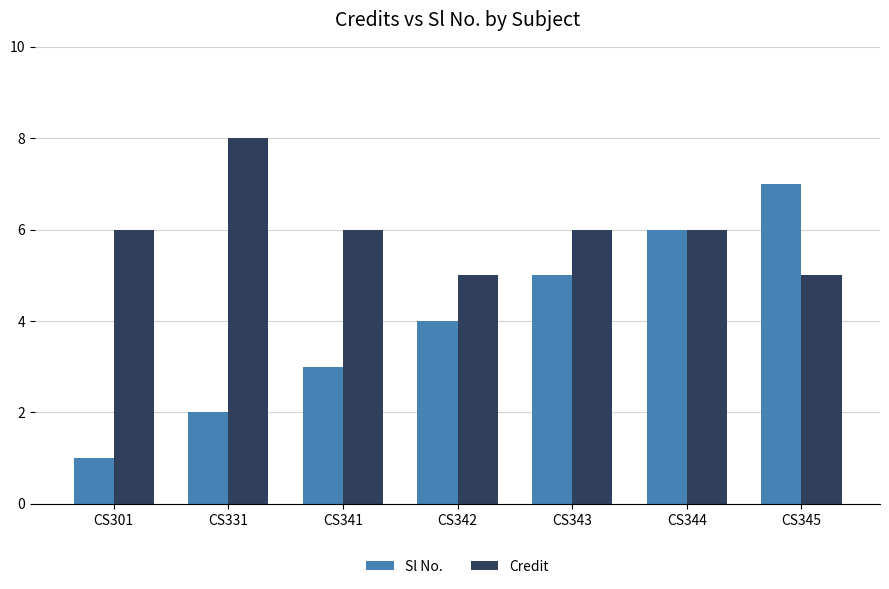

Count the number of categories in the chart.

7